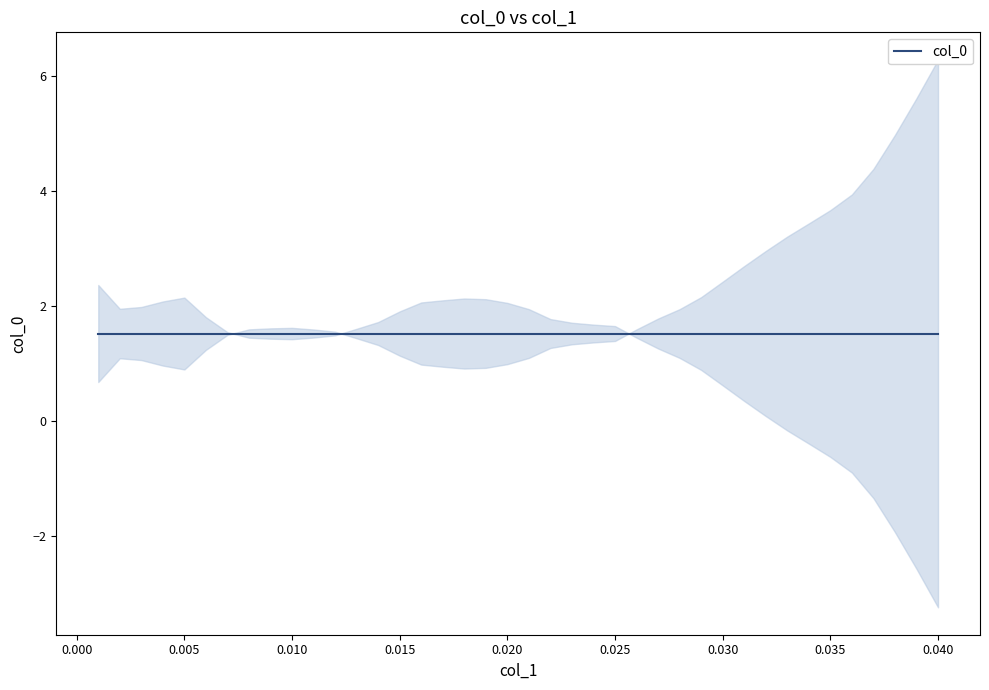

Rank the categories by value from lowest to highest.

0.04, 0.039, 0.038, 0.037, 0.036, 0.035, 0.034, 0.033, 0.032, 0.031, 0.03, 0.029, 0.028, 0.027, 0.01, 0.009, 0.008, 0.011, 0.026, 0.012, 0.007, 0.025, 0.013, 0.024, 0.023, 0.022, 0.014, 0.021, 0.015, 0.02, 0.006, 0.019, 0.016, 0.017, 0.018, 0.003, 0.002, 0.004, 0.005, 0.001